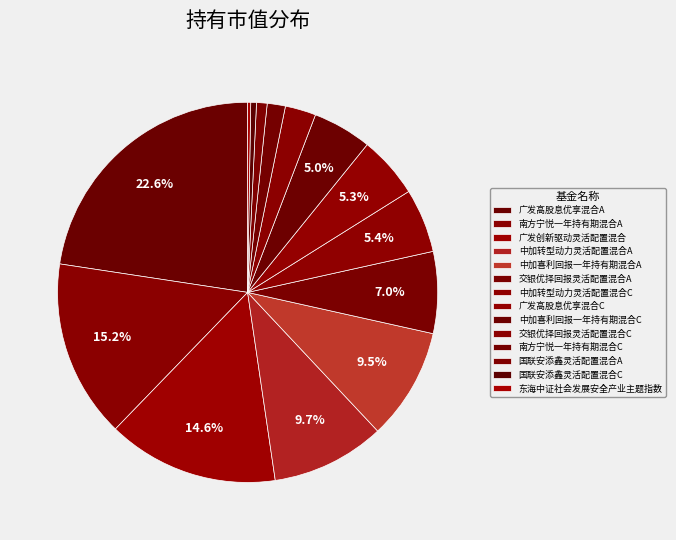

Which has a higher value, 中加喜利回报一年持有期混合C or 交银优择回报灵活配置混合C?

中加喜利回报一年持有期混合C